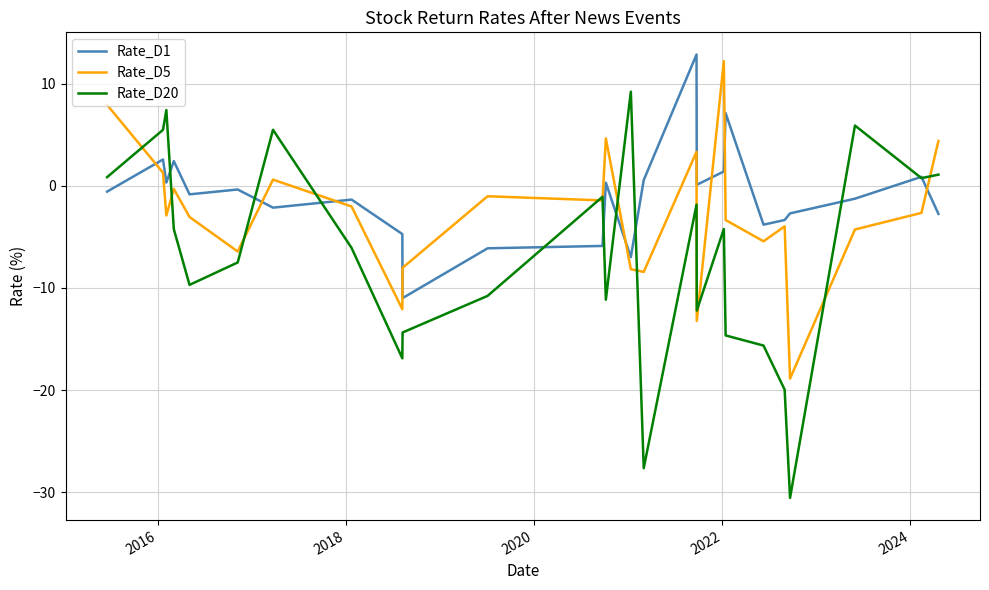

Which series has the largest range (max minus min)?

Rate_D20